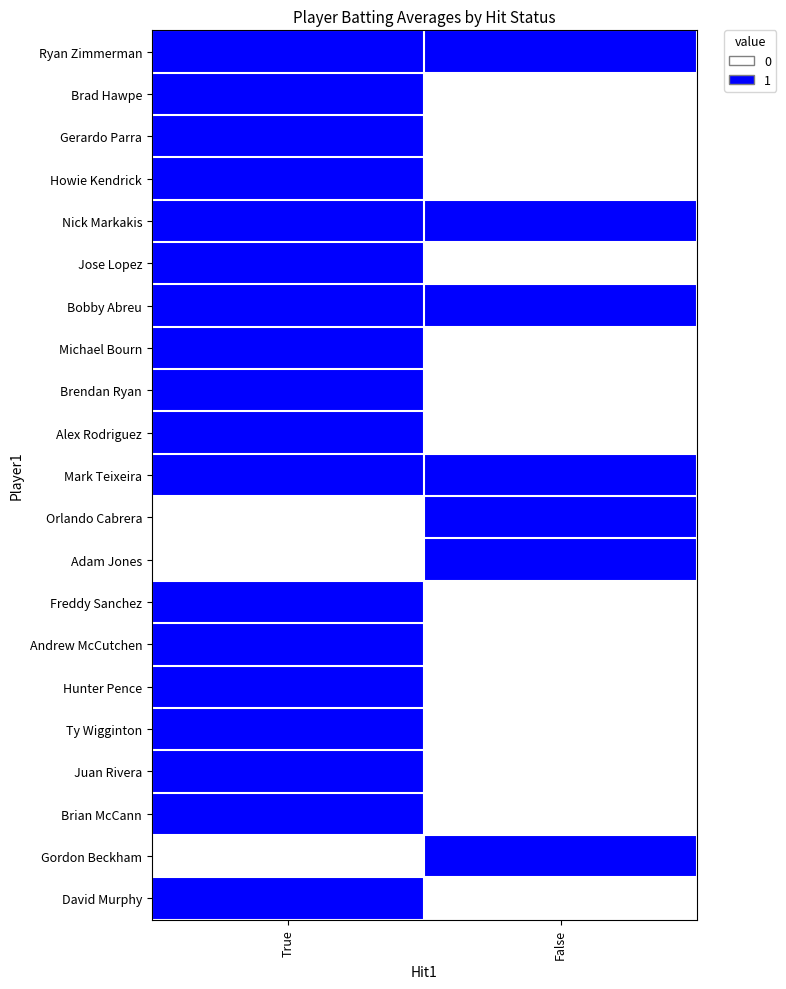

What is the greatest value displayed?

1